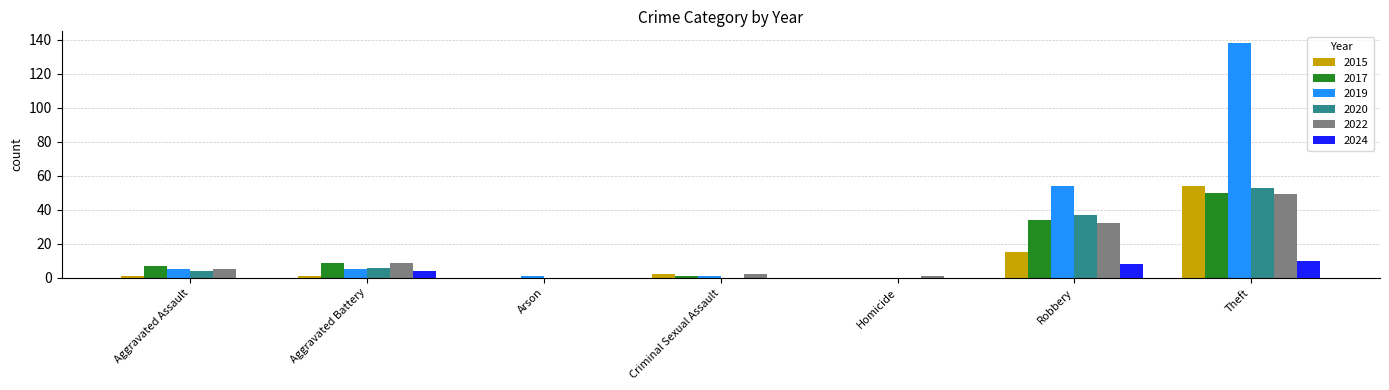

Reading left to right, list all the values displayed in this chart.

2015: Aggravated Assault=1	Aggravated Battery=1	Arson=0	Criminal Sexual Assault=2	Homicide=0	Robbery=15	Theft=54
2017: Aggravated Assault=7	Aggravated Battery=9	Arson=0	Criminal Sexual Assault=1	Homicide=0	Robbery=34	Theft=50
2019: Aggravated Assault=5	Aggravated Battery=5	Arson=1	Criminal Sexual Assault=1	Homicide=0	Robbery=54	Theft=138
2020: Aggravated Assault=4	Aggravated Battery=6	Arson=0	Criminal Sexual Assault=0	Homicide=0	Robbery=37	Theft=53
2022: Aggravated Assault=5	Aggravated Battery=9	Arson=0	Criminal Sexual Assault=2	Homicide=1	Robbery=32	Theft=49
2024: Aggravated Assault=0	Aggravated Battery=4	Arson=0	Criminal Sexual Assault=0	Homicide=0	Robbery=8	Theft=10